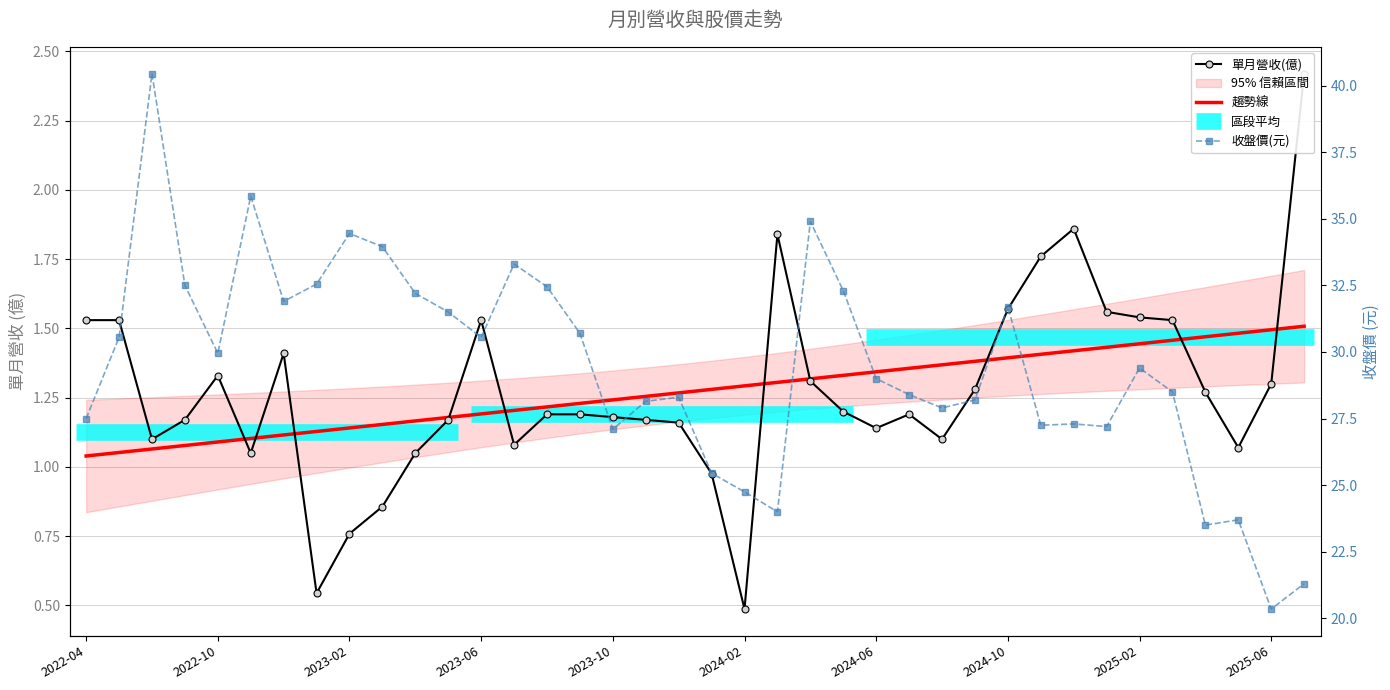

What is the total value across all series at 15?

33.1